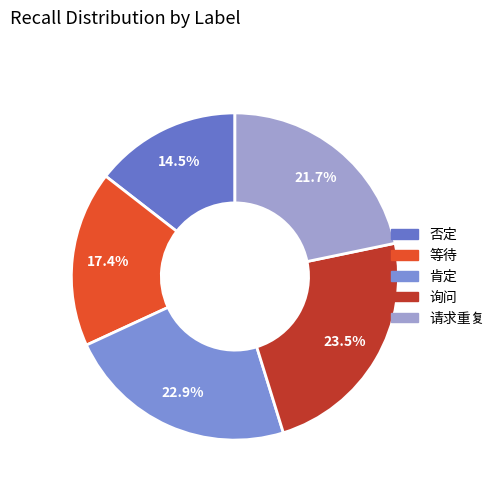

To the nearest percent, what percentage of the pie is 请求重复?

22%